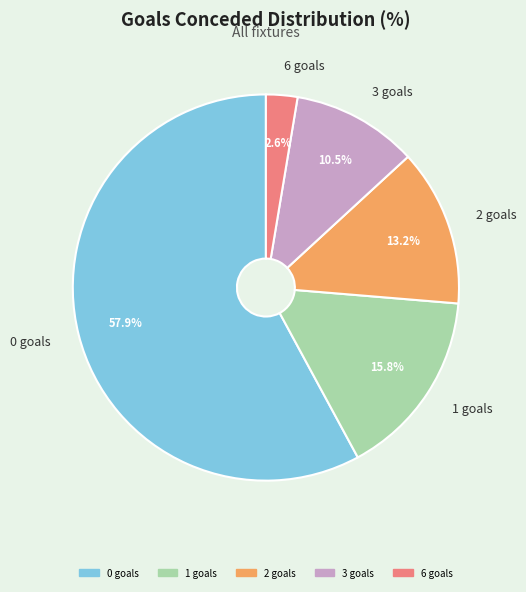

What is the majority slice?

0 goals